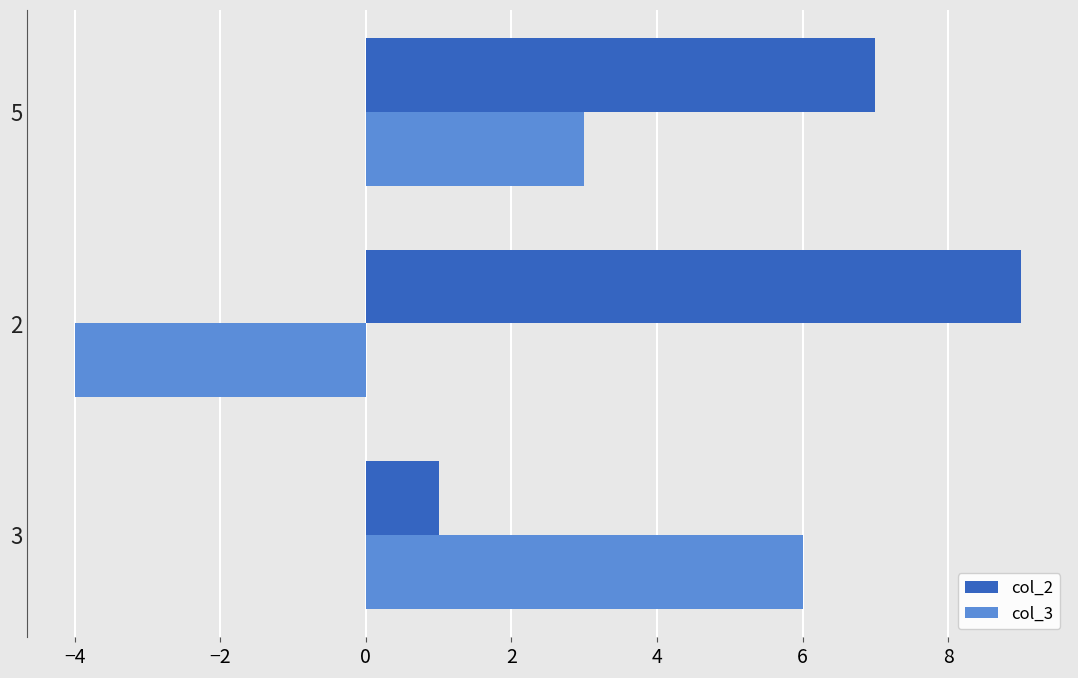

Which series has the largest total across all categories?

col_2